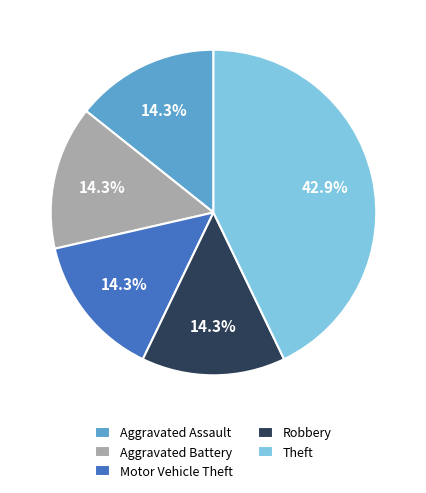

Does any single category account for the majority?

No